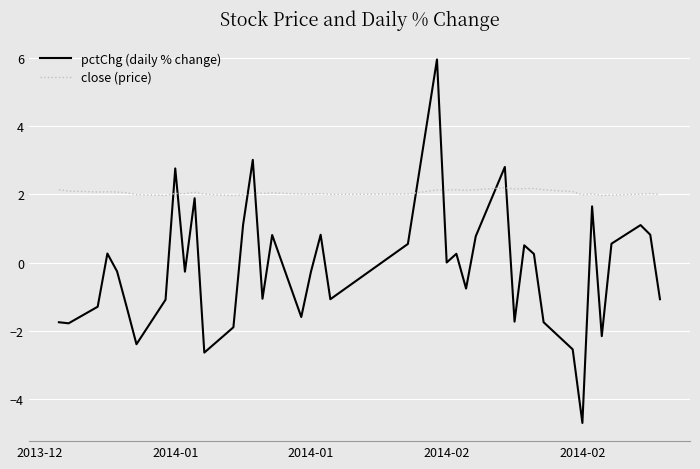

What is the sum of all pctChg (daily % change) values?

-7.6